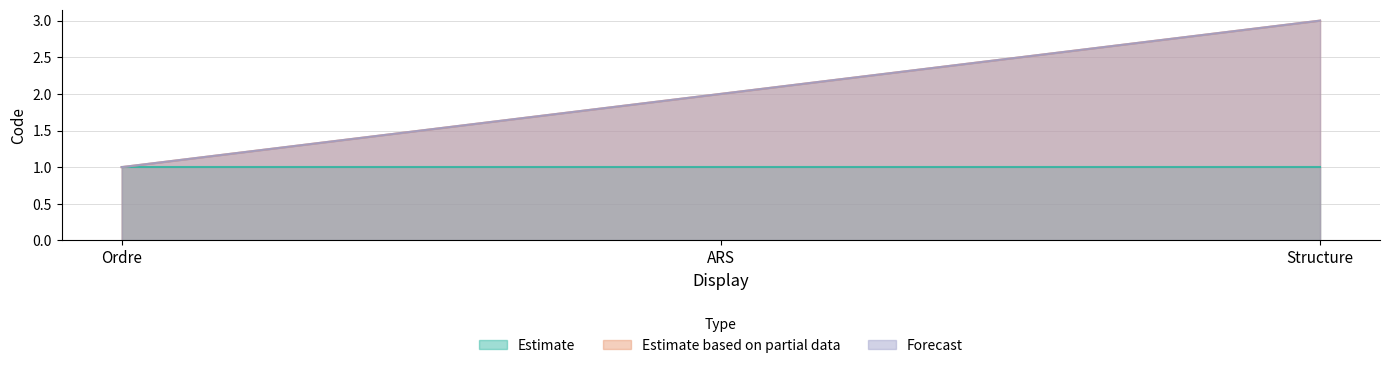

At how many categories does at least one series exceed 2?

1